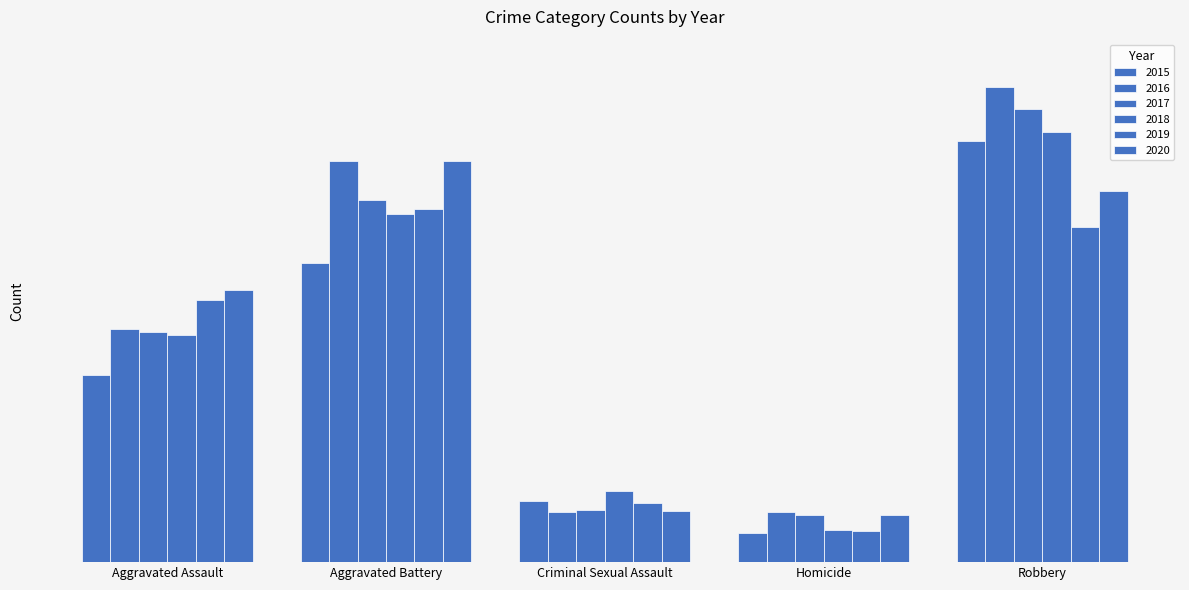

Does the chart contain any negative values?

No